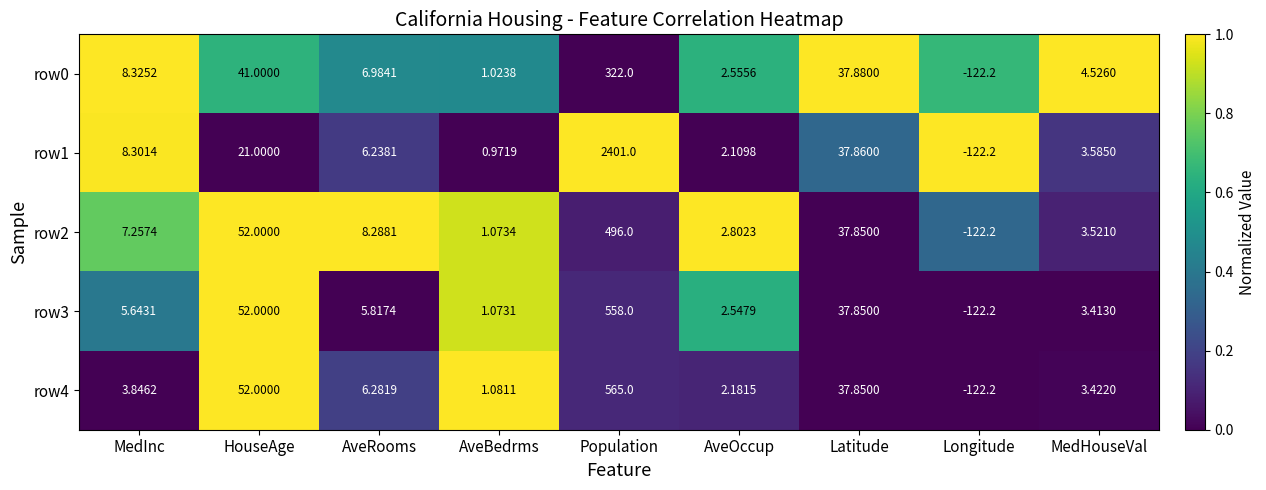

Rank the series by their maximum value, from highest to lowest.

row1, row4, row3, row2, row0